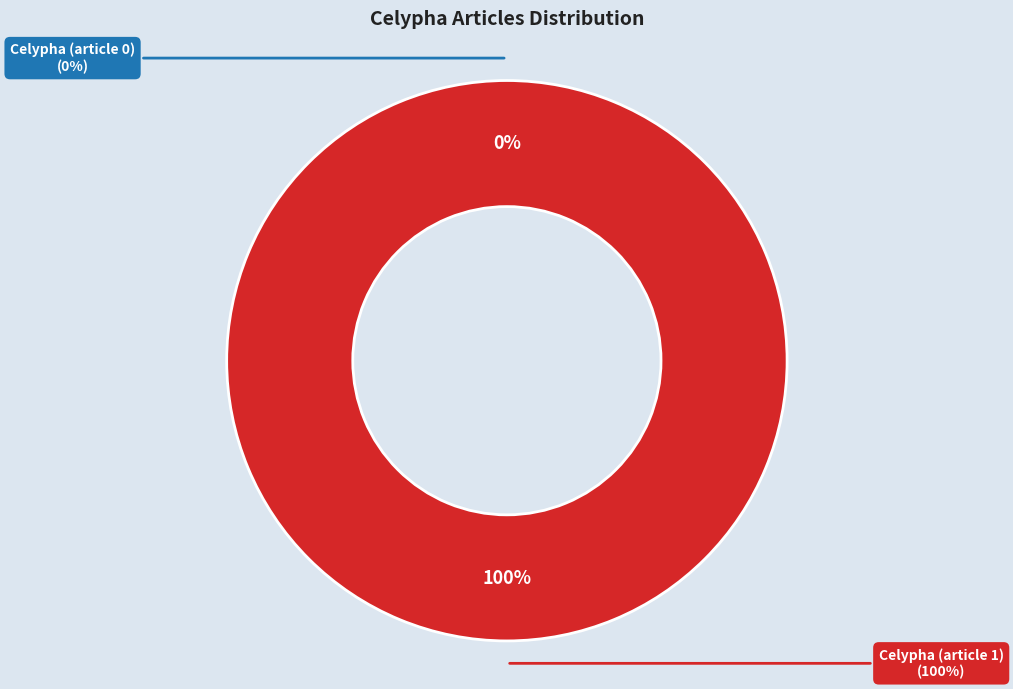

Does Celypha (article 0) account for over 50% of the chart?

No